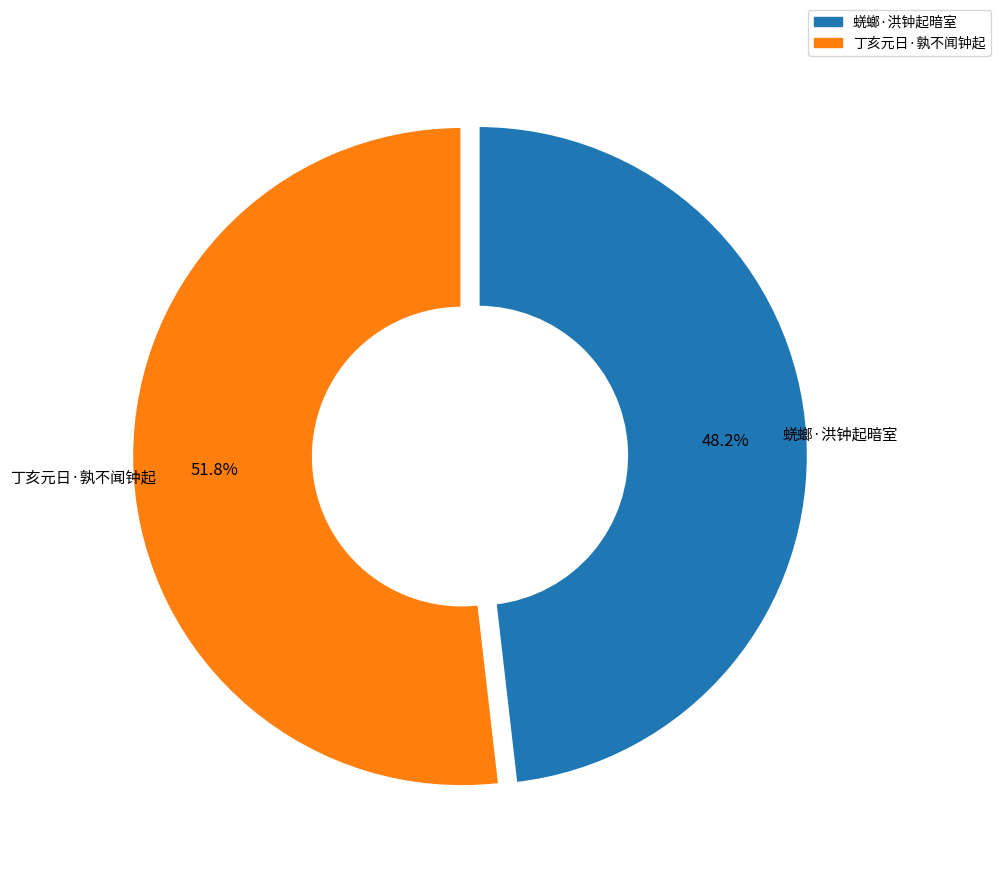

To the nearest percent, what portion does 丁亥元日·孰不闻钟起 represent?

52%